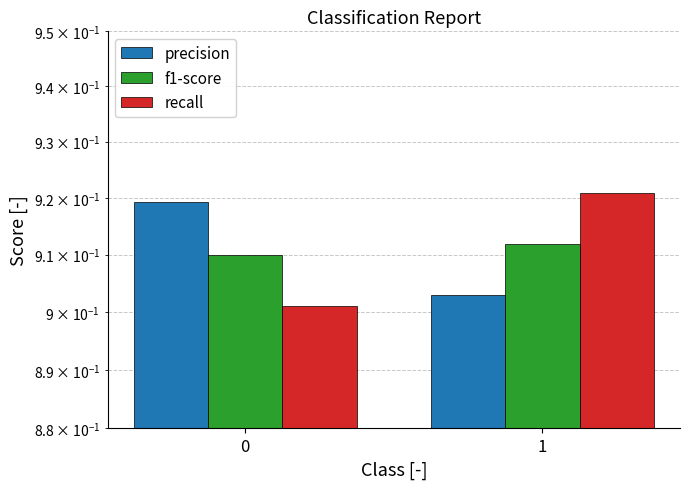

True or false: f1-score has a value of 0.6 at 0.

False